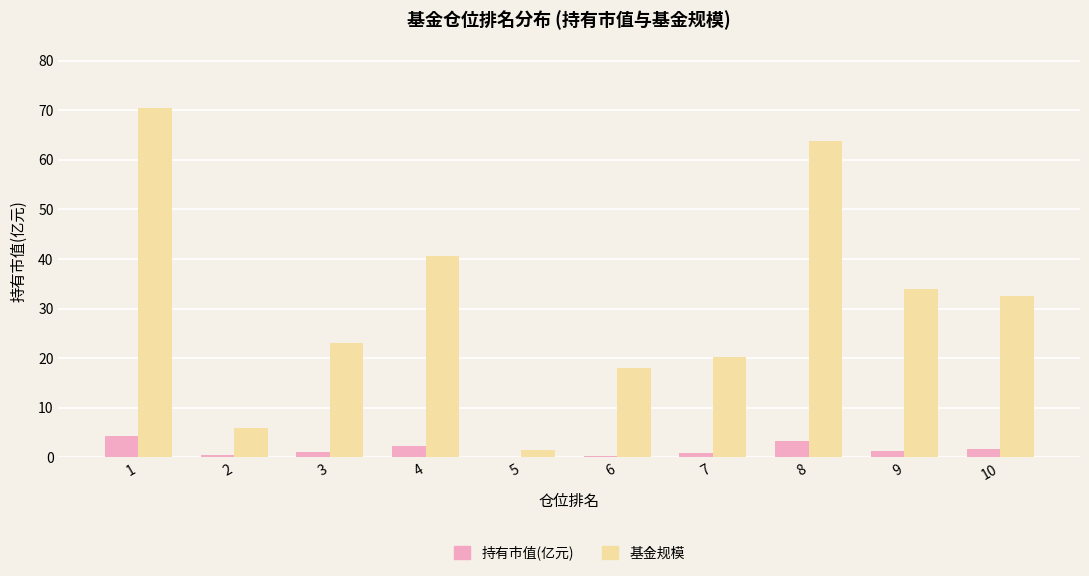

Are the bars grouped side by side (vs. stacked)?

Yes